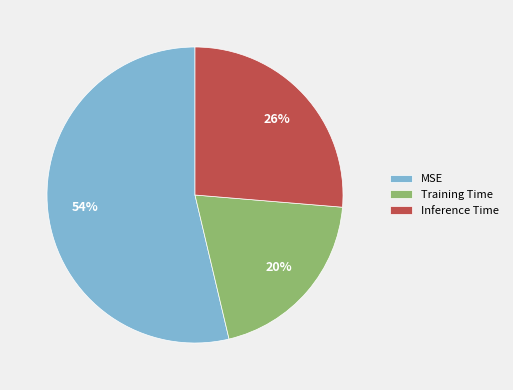

Is the sum of Inference Time and MSE greater than half?

Yes